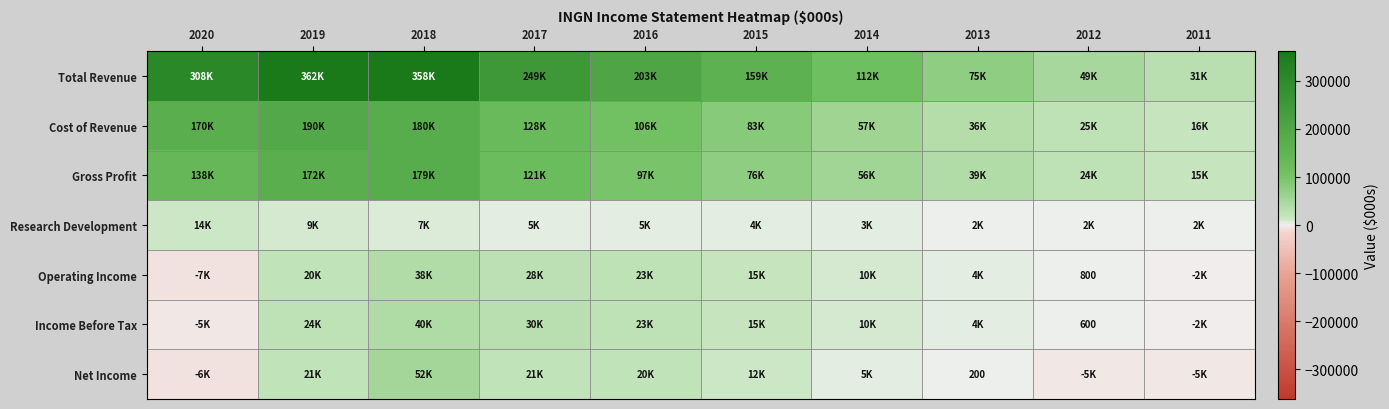

How many distinct data groups are displayed?

7